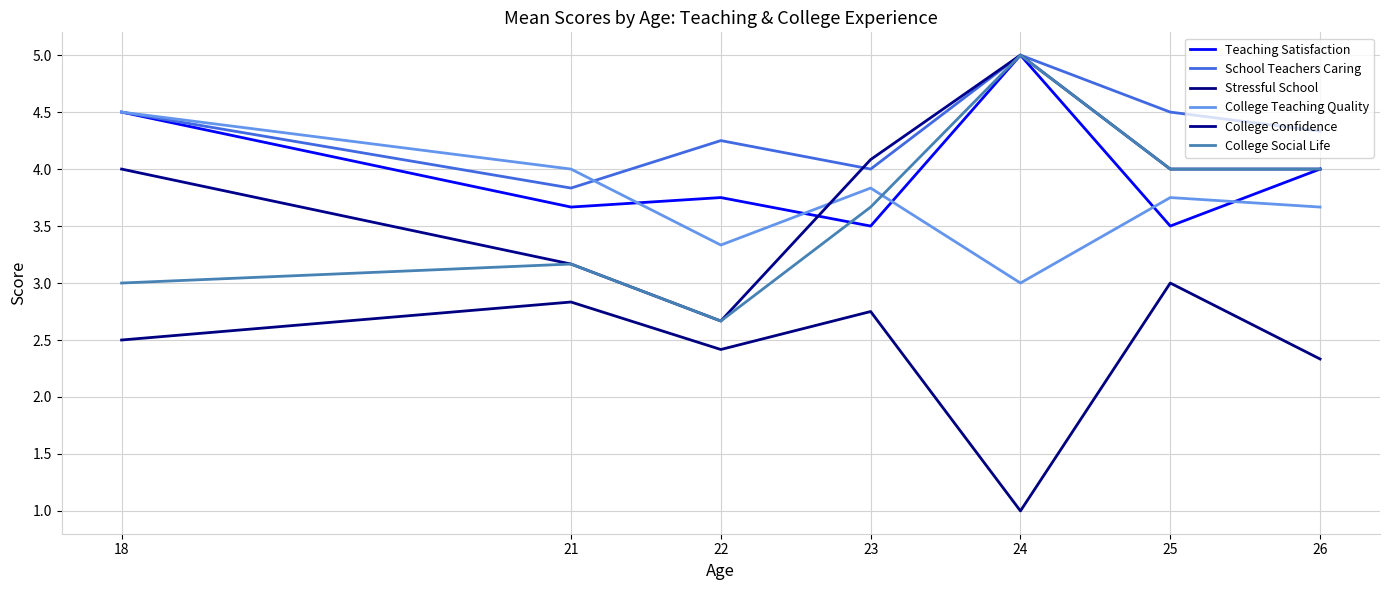

Which category has the highest value in the School Teachers Caring series?

24